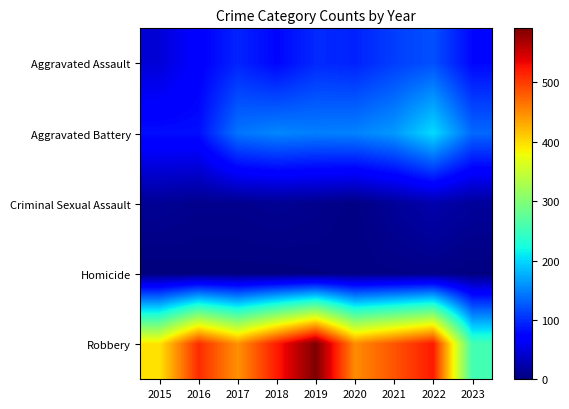

At how many categories does at least one series exceed 80?

9